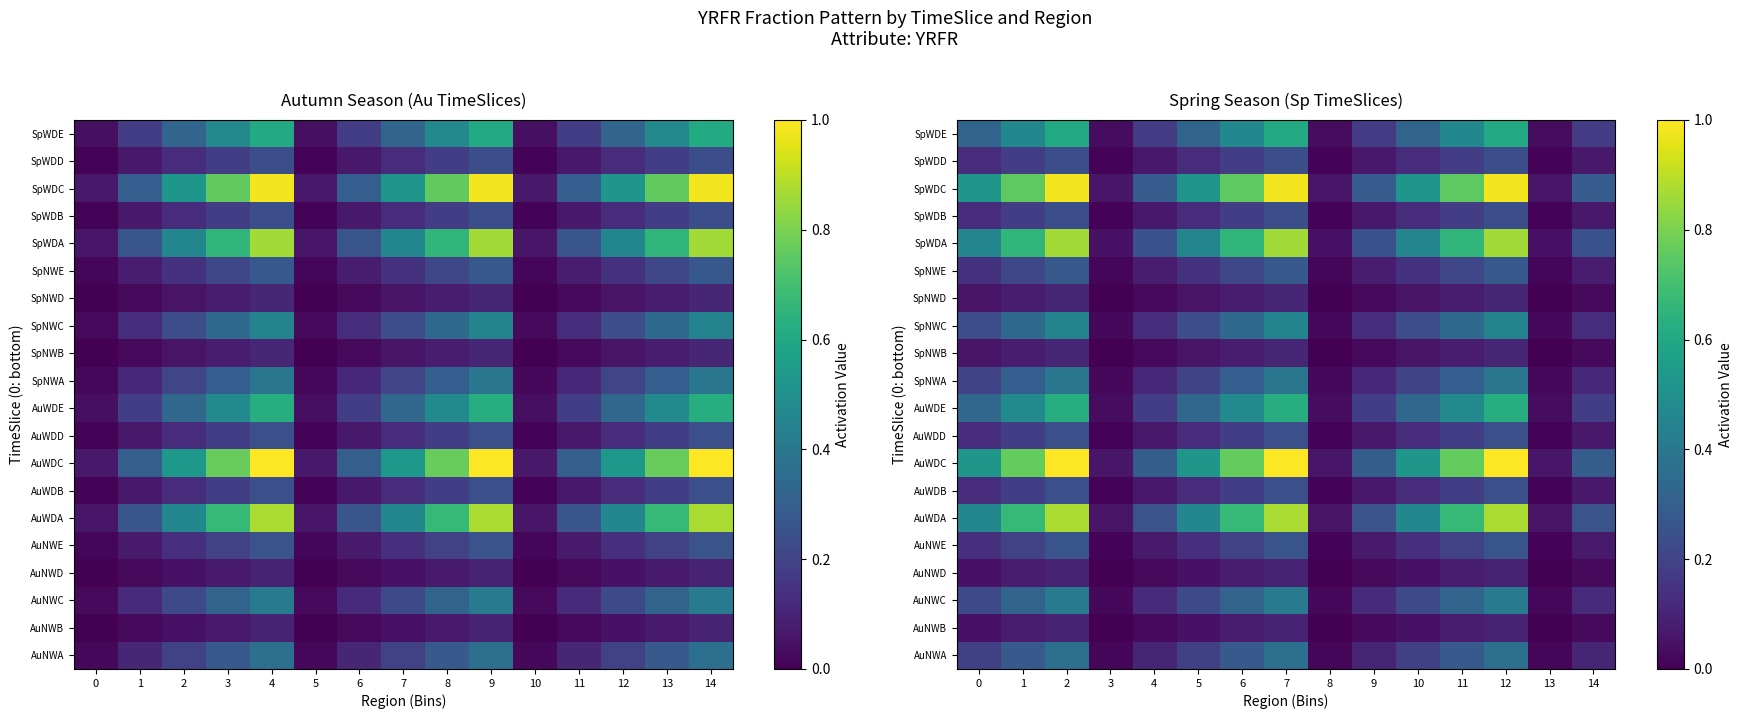

Rank the series at 8 from lowest to highest value.

AuNWB, AuNWD, SpNWB, SpNWD, SpWDB, SpWDD, AuWDB, AuWDD, AuNWE, SpNWE, AuNWA, SpNWA, AuNWC, SpNWC, SpWDE, AuWDE, SpWDA, AuWDA, SpWDC, AuWDC